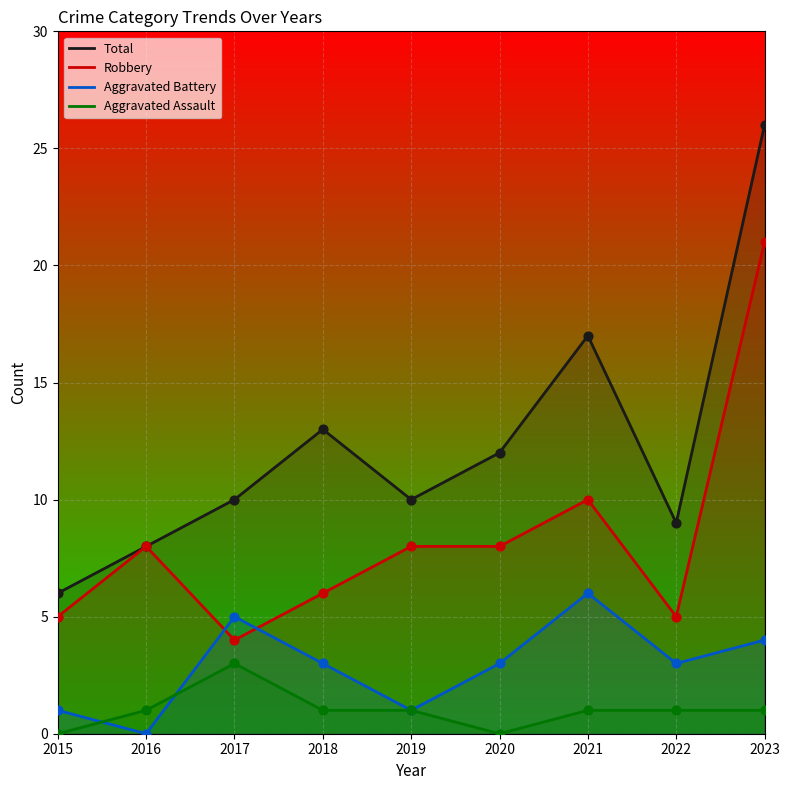

At which category is the sum across all series the highest?

2023